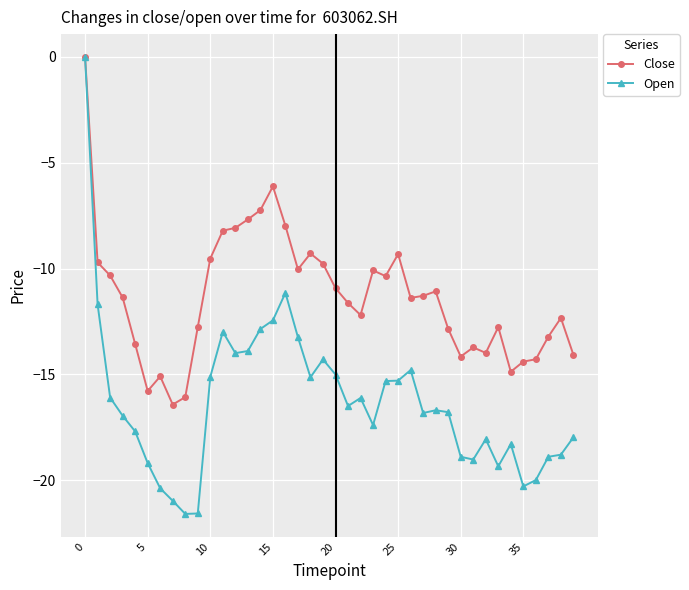

List the series in order of their overall mean, highest first.

Close, Open